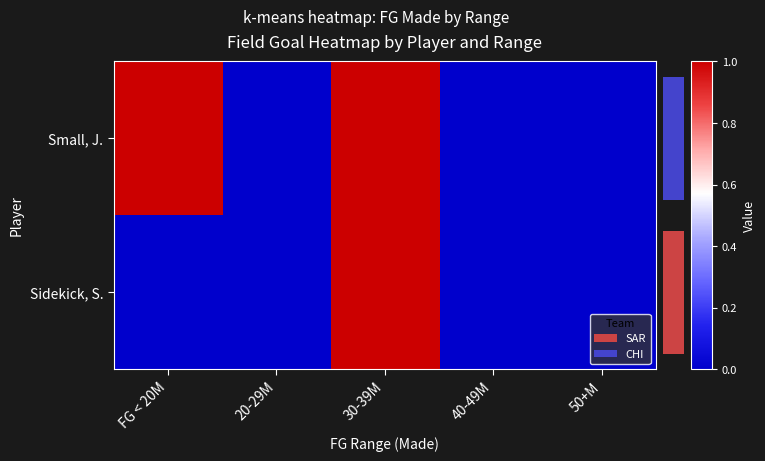

Reading right to left, what are all the values shown in this chart?

Small, J.: 50+M=0	40-49M=0	30-39M=1	20-29M=0	FG < 20M=1
Sidekick, S.: 50+M=0	40-49M=0	30-39M=1	20-29M=0	FG < 20M=0